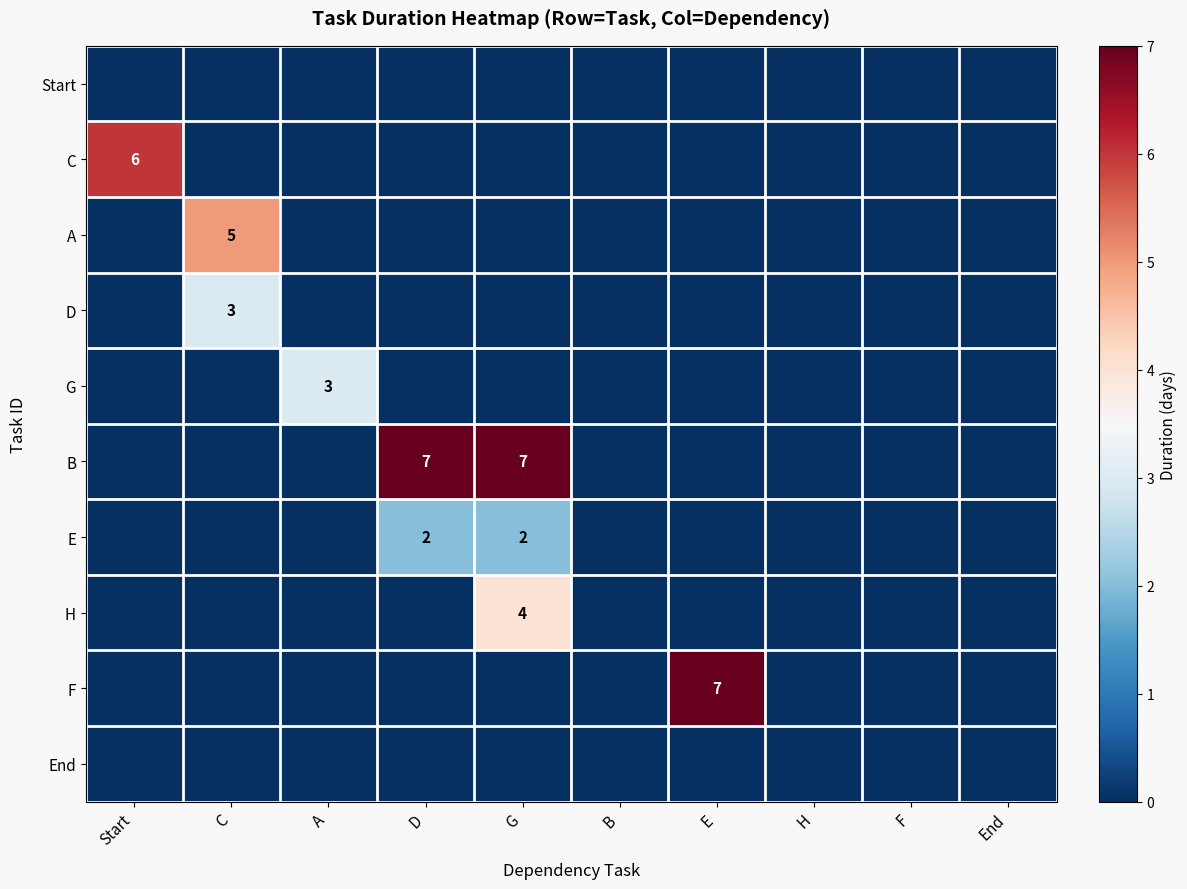

What is the difference between the highest and lowest values at D?

7